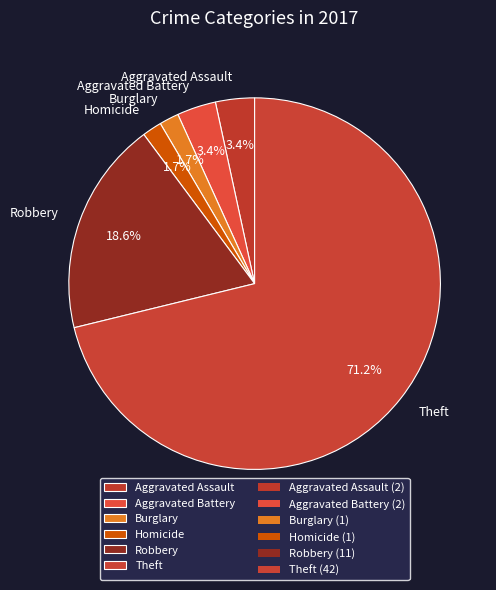

Which has a higher value, Homicide or Robbery?

Robbery